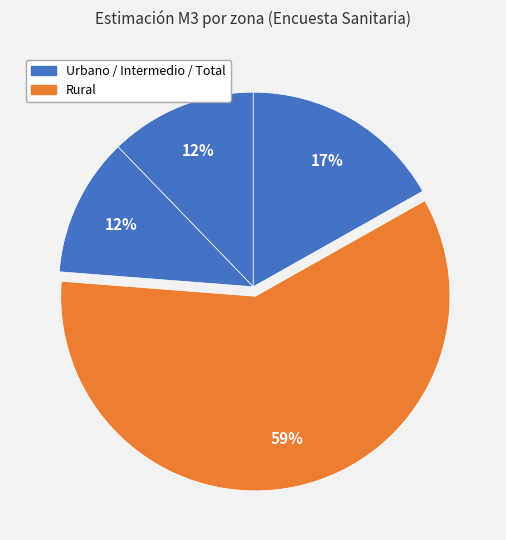

How many slices are in this pie chart?

4